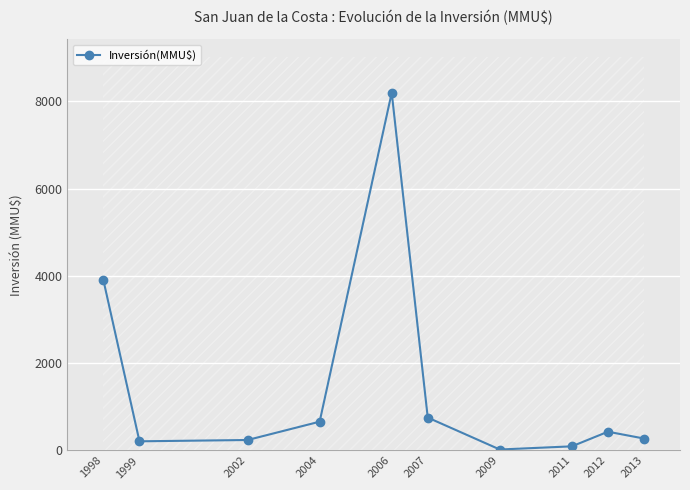

Is this an area chart (filled region under the line)?

No